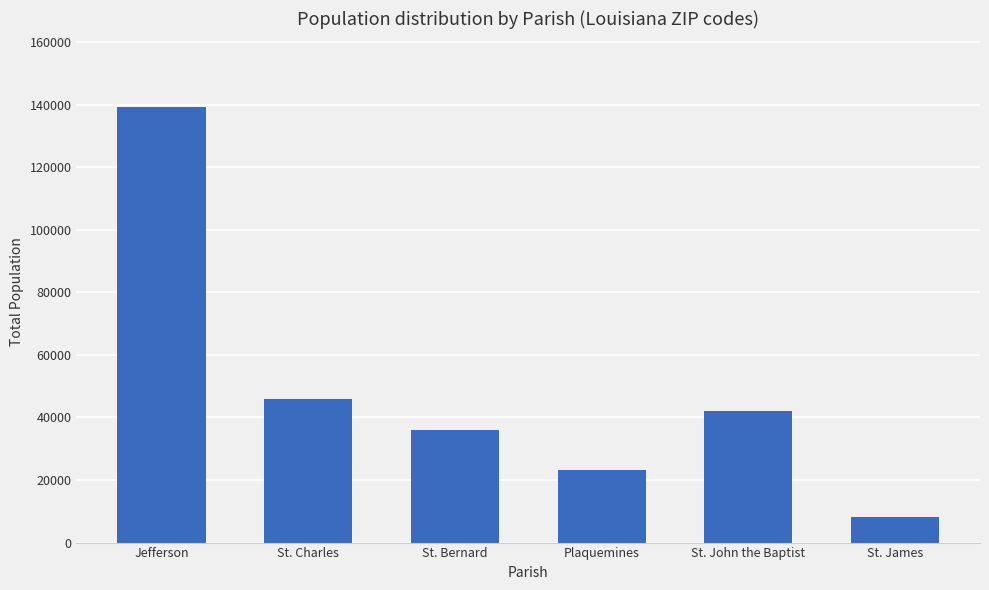

What is the value of the 6th bar from the left?

8320